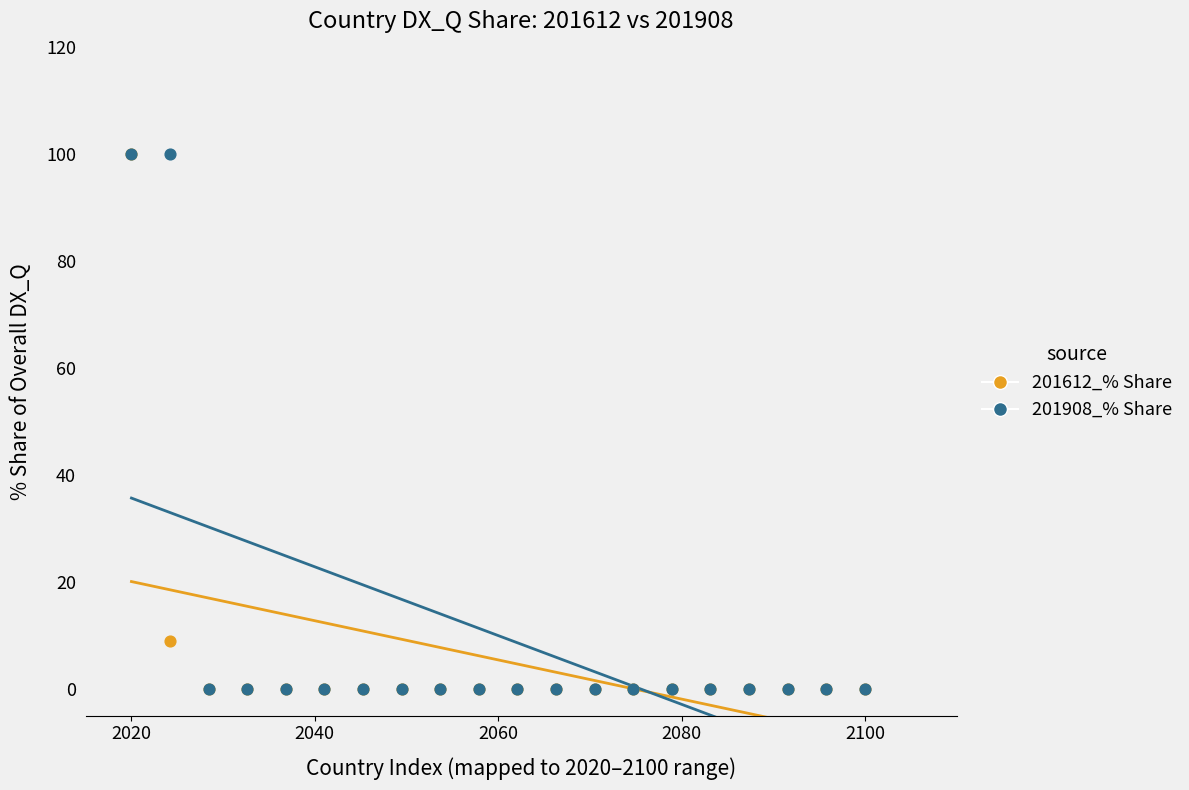

Across all series, what Y value is closest to 50?

8.9